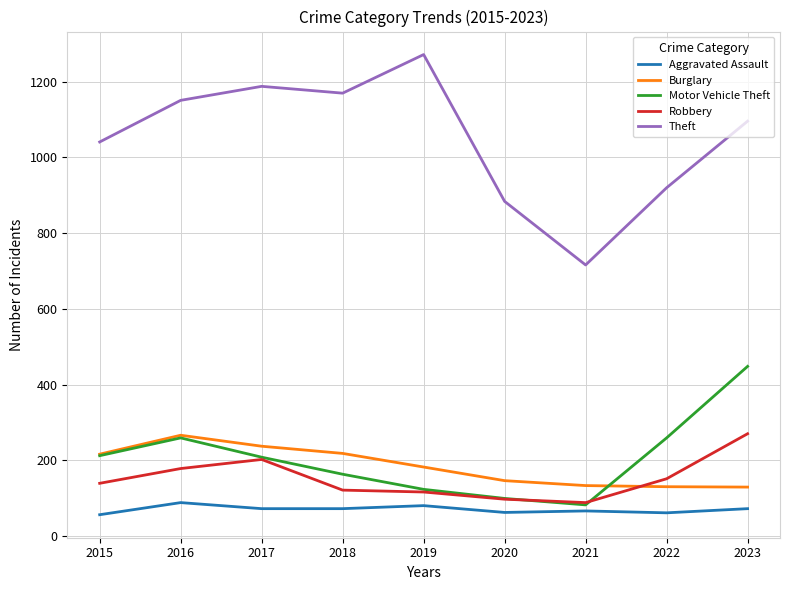

The Theft series shows 1500 at 2023. True or false?

False